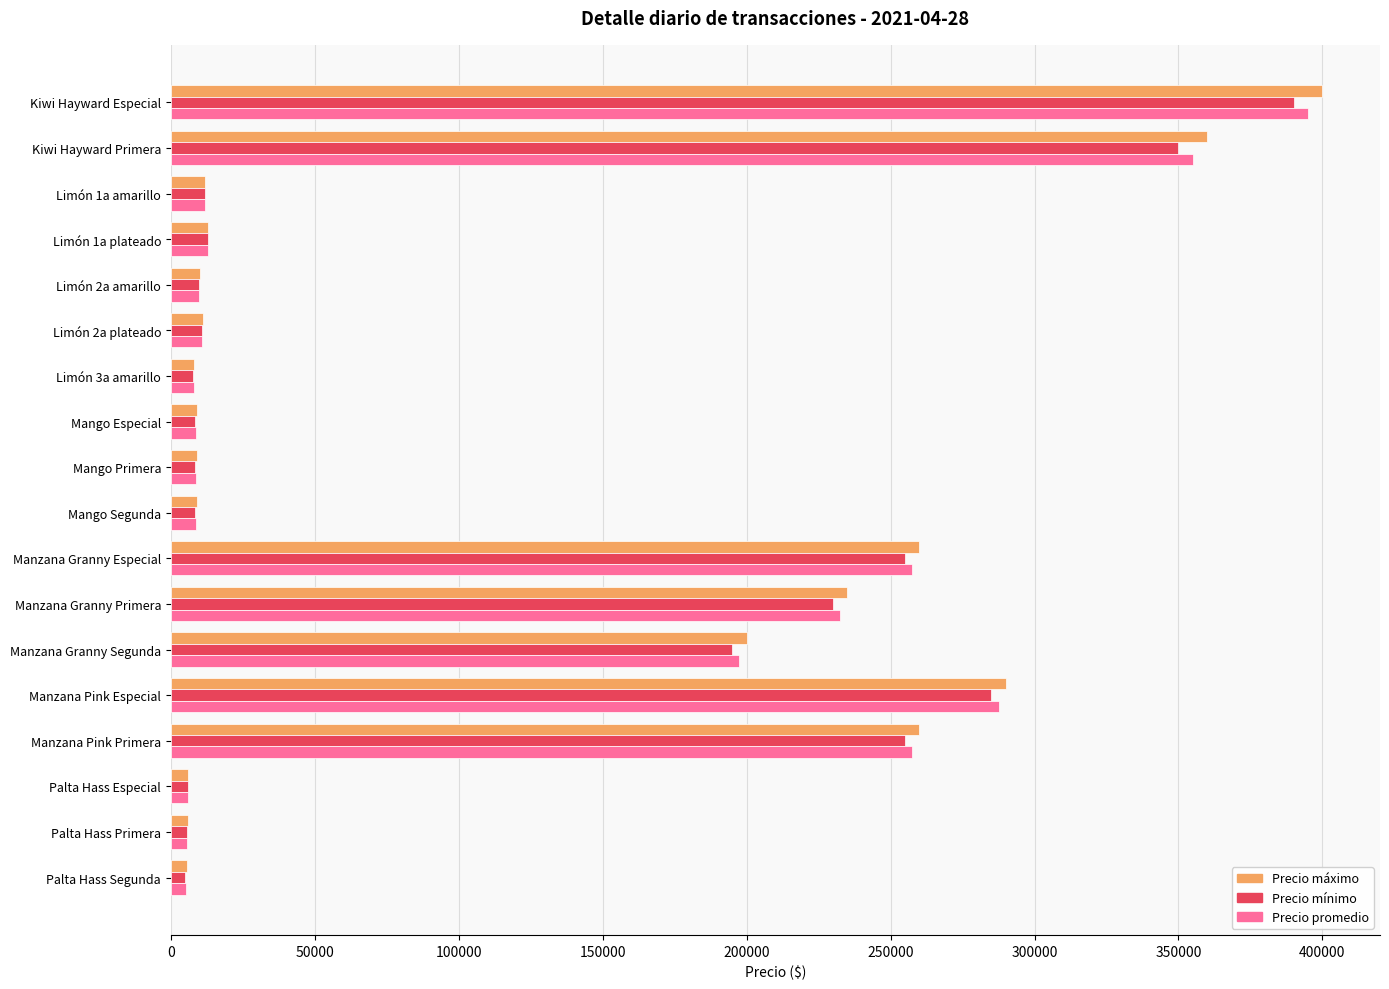

At how many categories does at least one series exceed 207458?

6